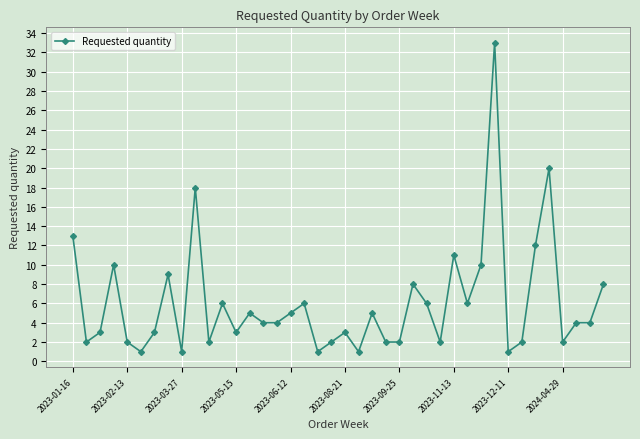

What is the greatest value displayed?

33